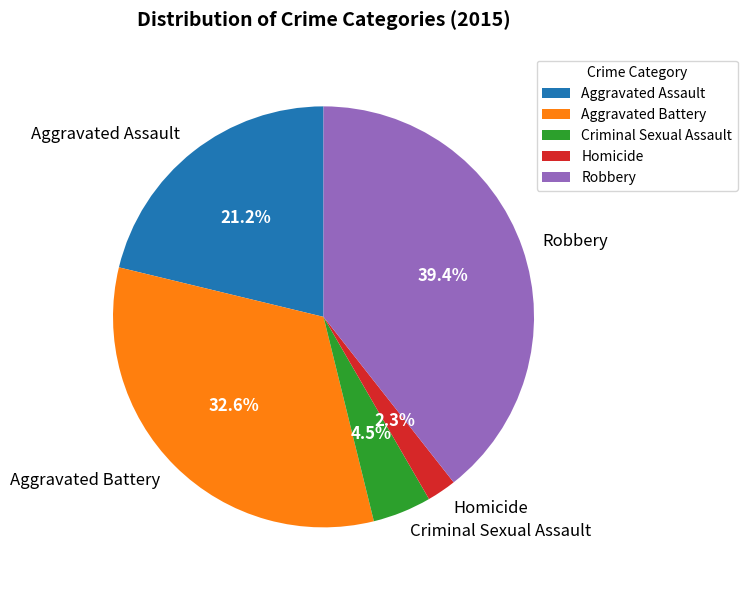

Does Criminal Sexual Assault represent more than half of the total?

No